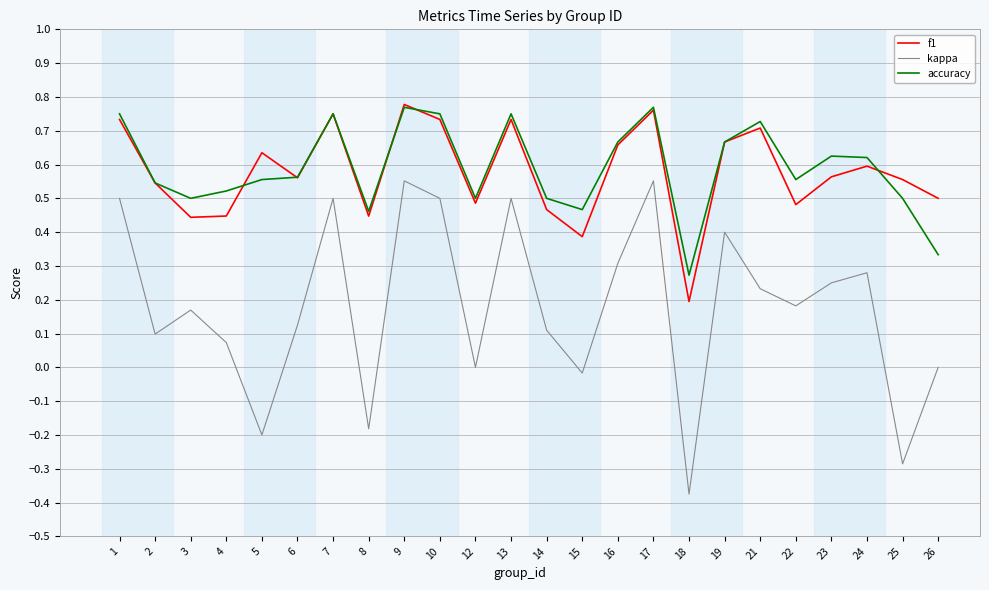

Which series has the widest spread of values?

kappa